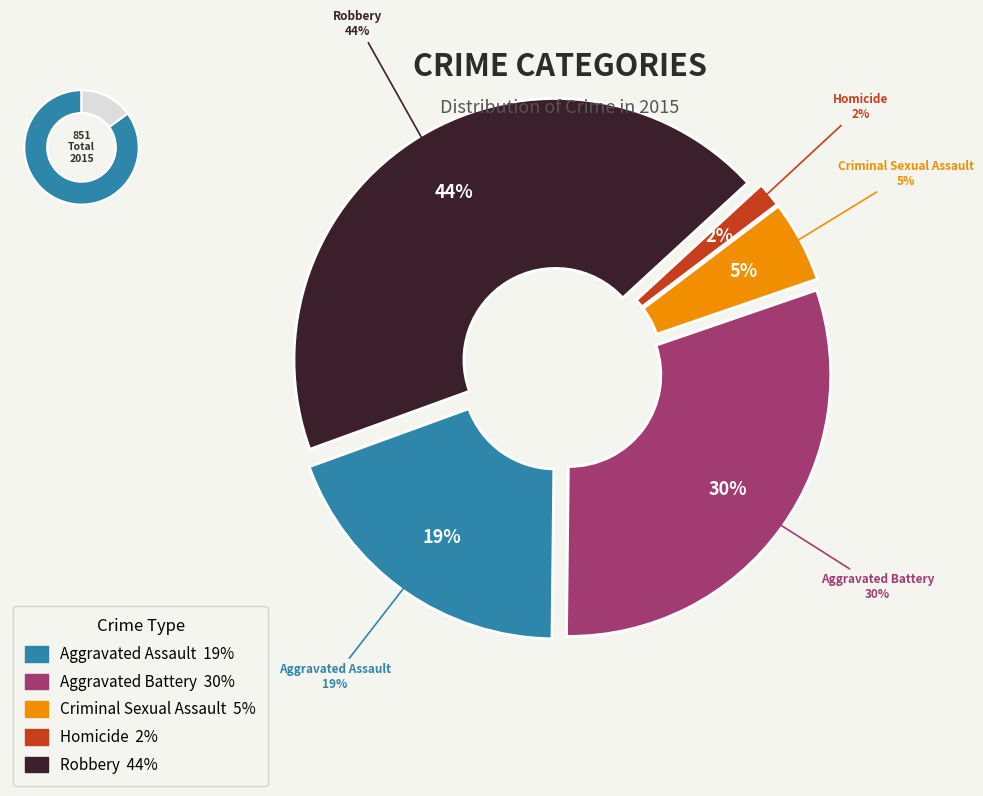

Rank the categories by value from lowest to highest.

Homicide, Criminal Sexual Assault, Aggravated Assault, Aggravated Battery, Robbery